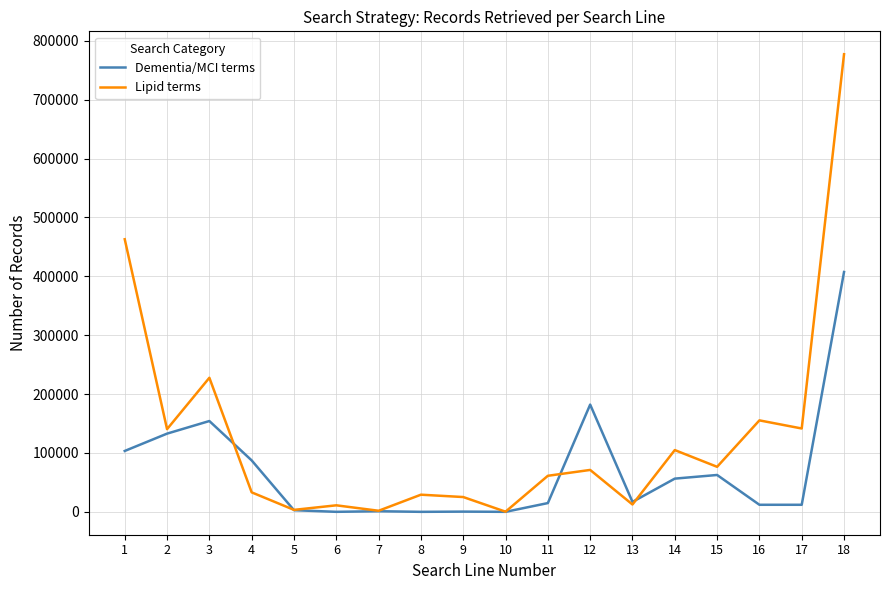

What is the maximum value for Lipid terms?

777210